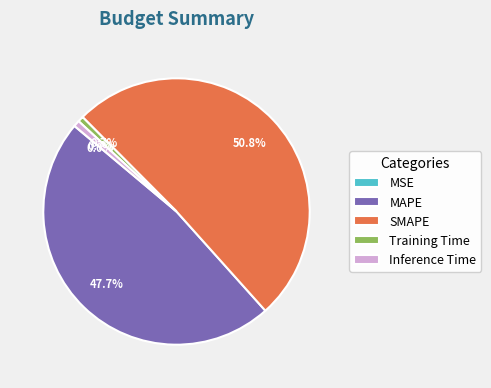

What percentage is the SMAPE slice, to the nearest percent?

51%